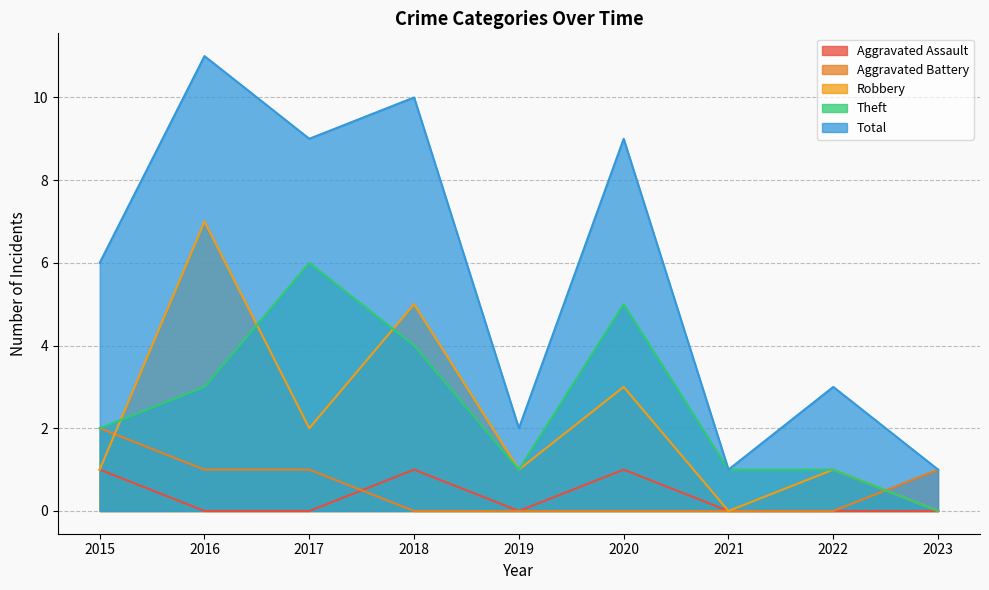

Between 2016 and 2023, which series saw the biggest shift?

Total